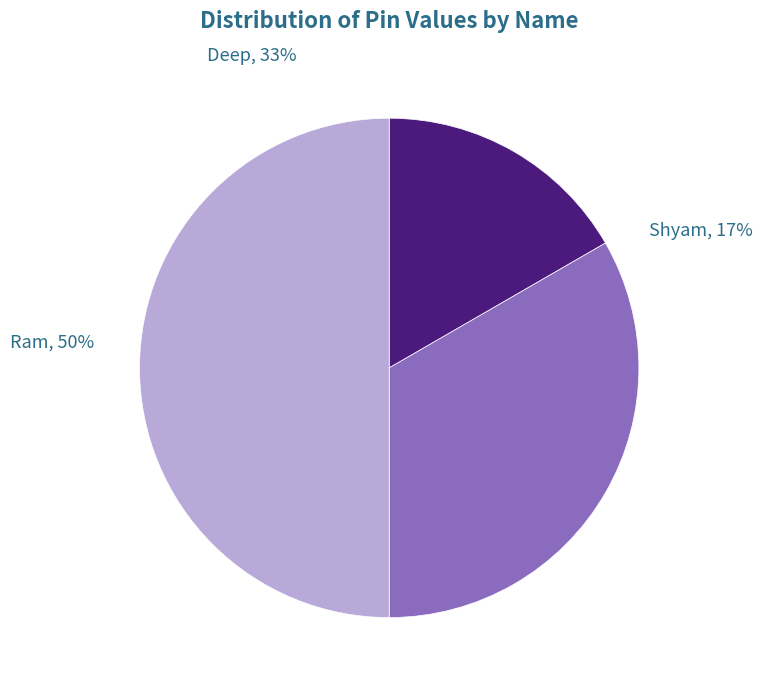

Count the number of slices in the pie.

3